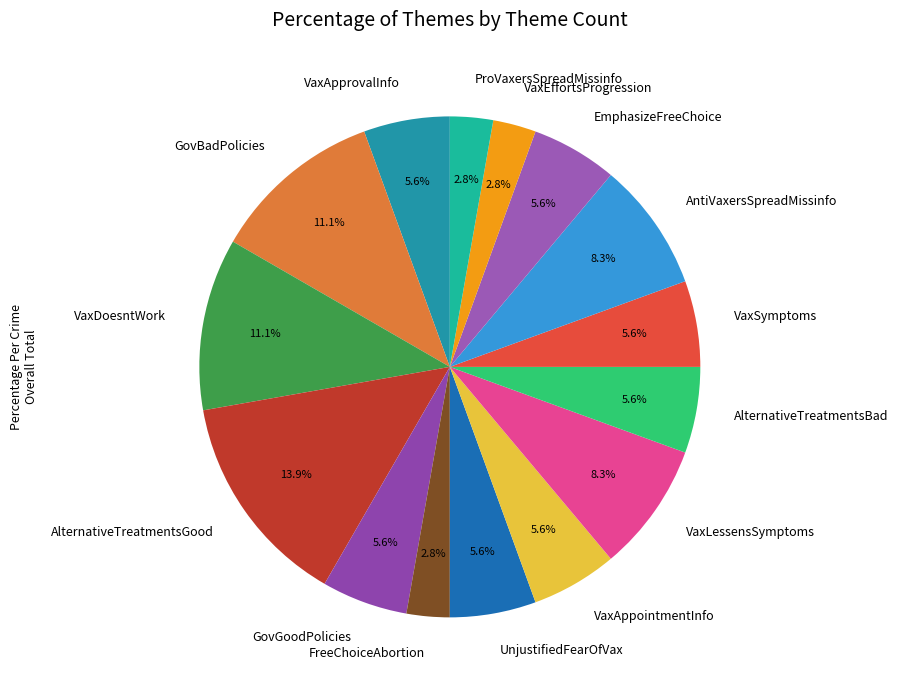

Is there any slice that represents more than half of the pie?

No